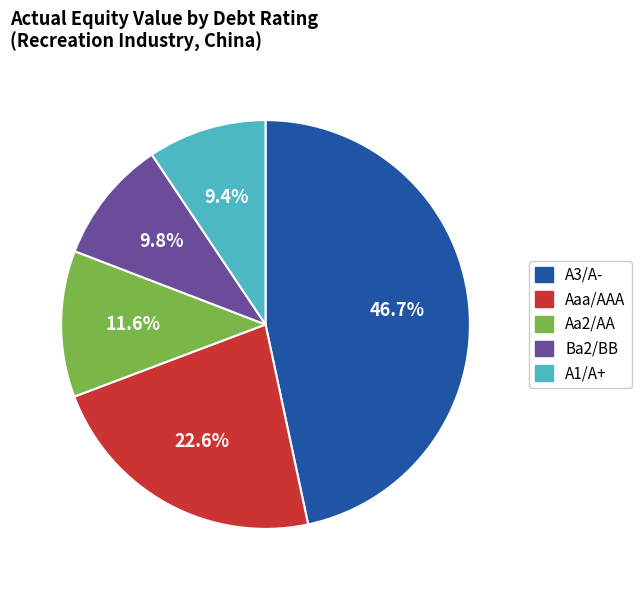

What is the largest slice in the pie chart?

A3/A-